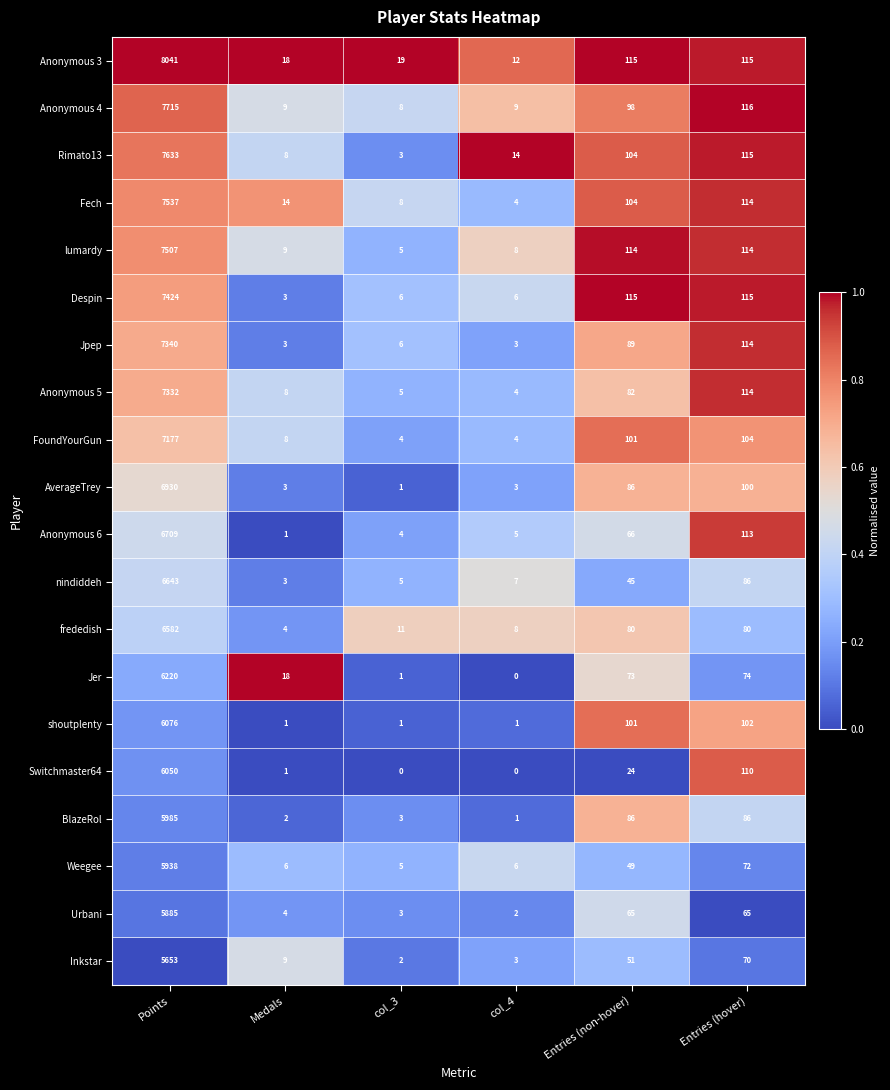

Where does the Jer series first go above 73?

Points